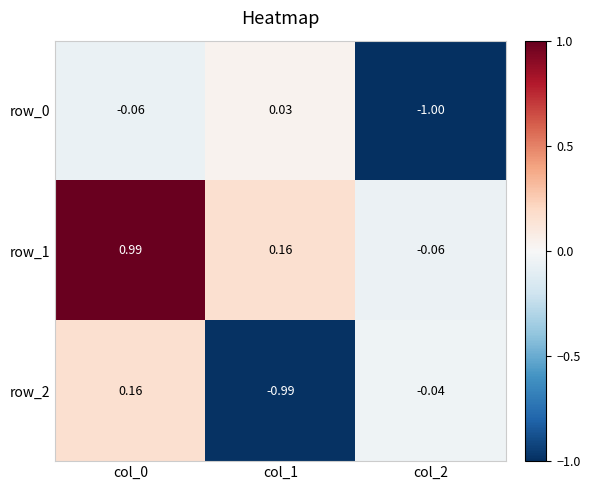

Is the value of row_1 at col_0 greater than the value of row_2 at col_2?

Yes